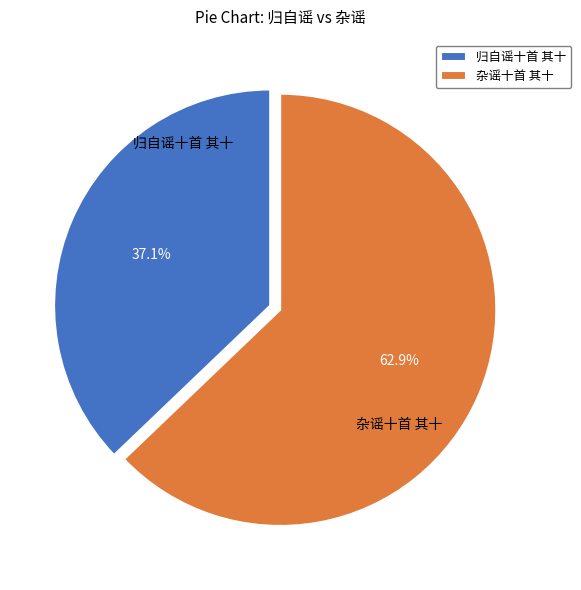

The 杂谣十首 其十 slice represents 69% of the pie. True or false?

False